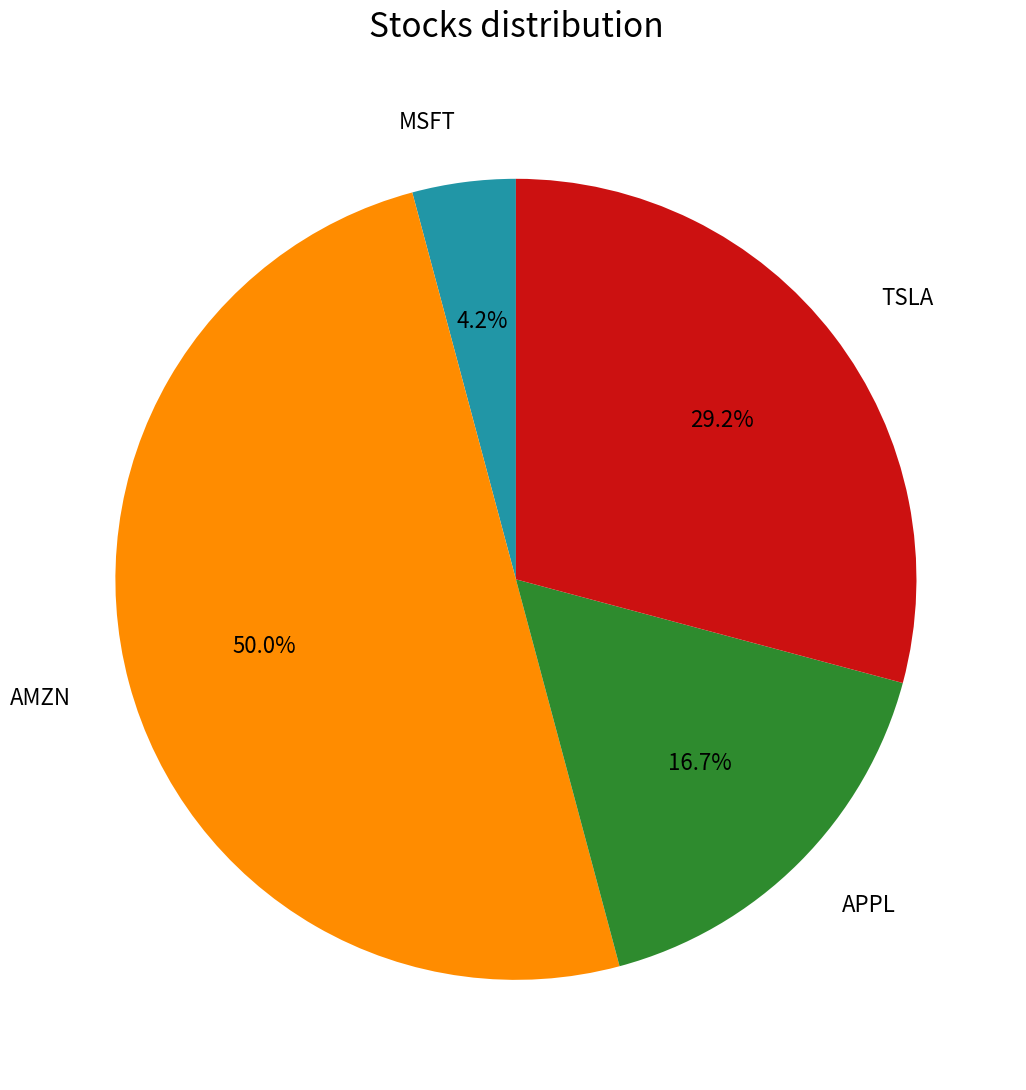

What is the ratio of the value at TSLA to the value at AMZN?

0.6